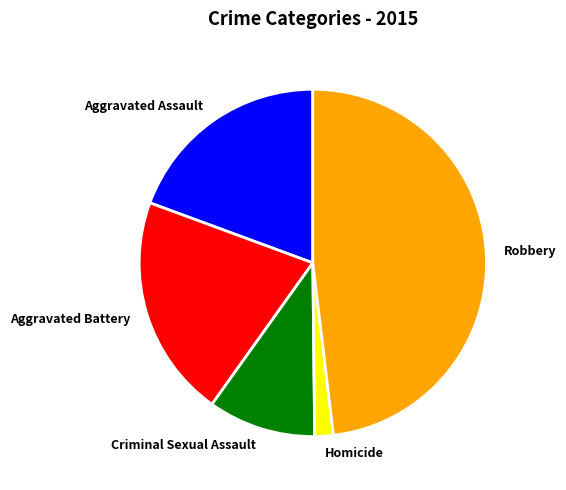

Which has a higher value, Homicide or Aggravated Battery?

Aggravated Battery